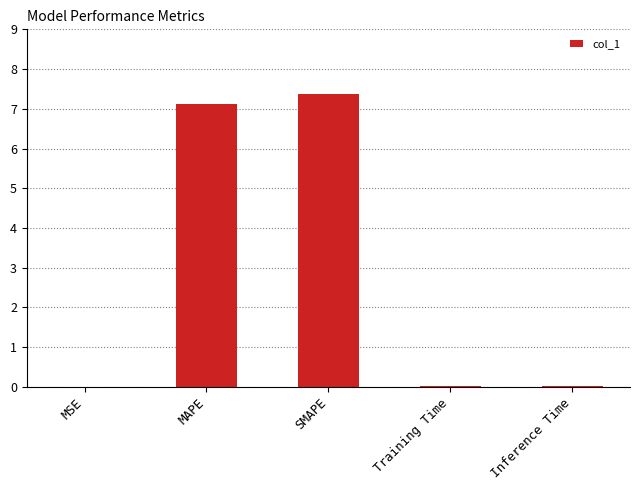

What is the change in value from MAPE to Training Time?

-7.1